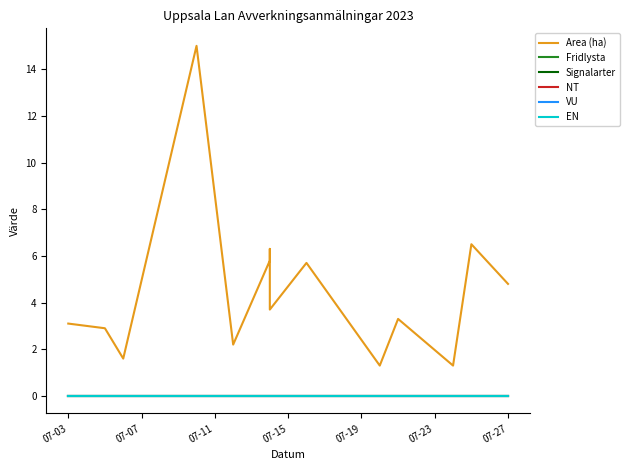

True or false: Area (ha) and Signalarter cross at least once.

False